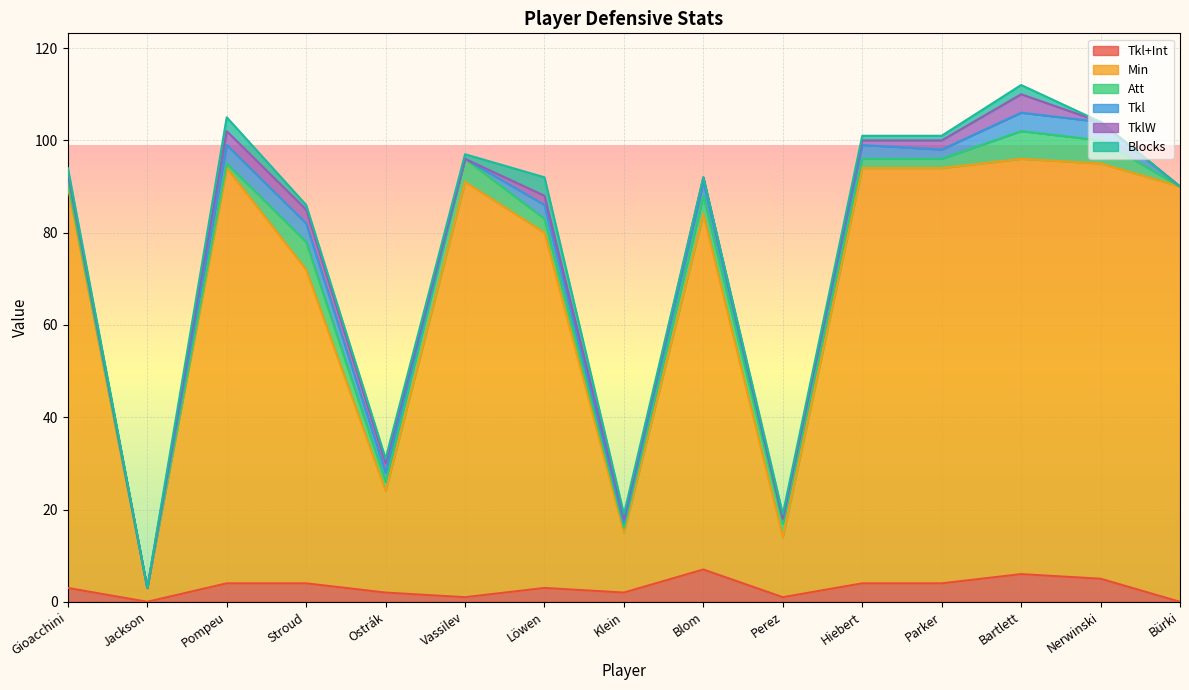

What is the total value across all series at Nerwinski?

104